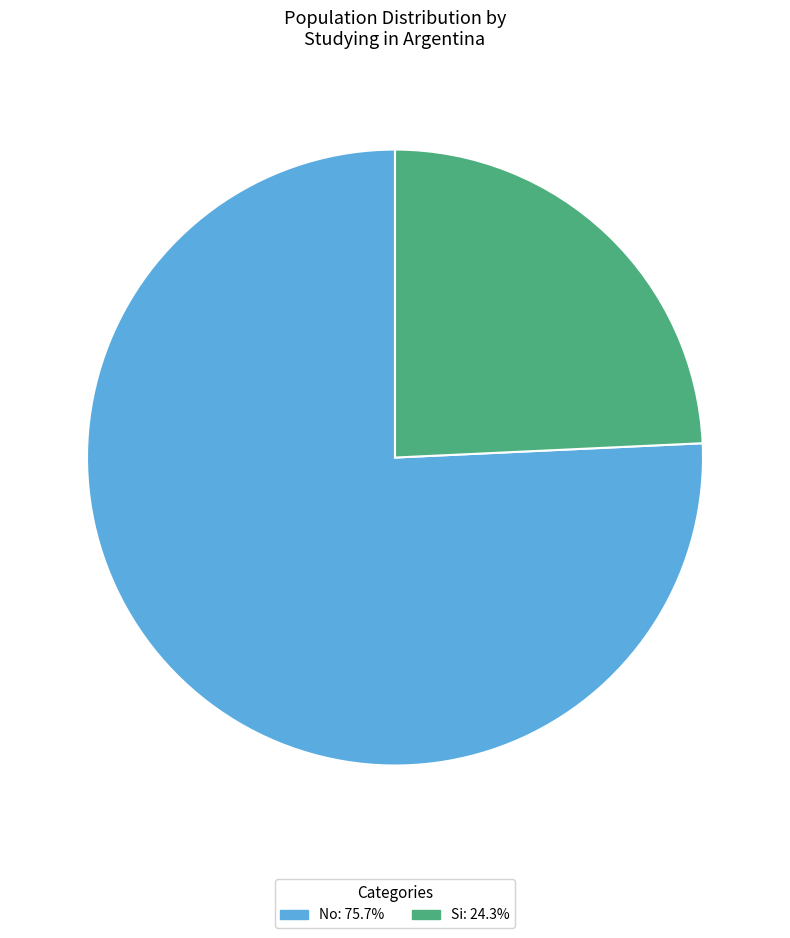

The Si slice represents 12% of the pie. True or false?

False